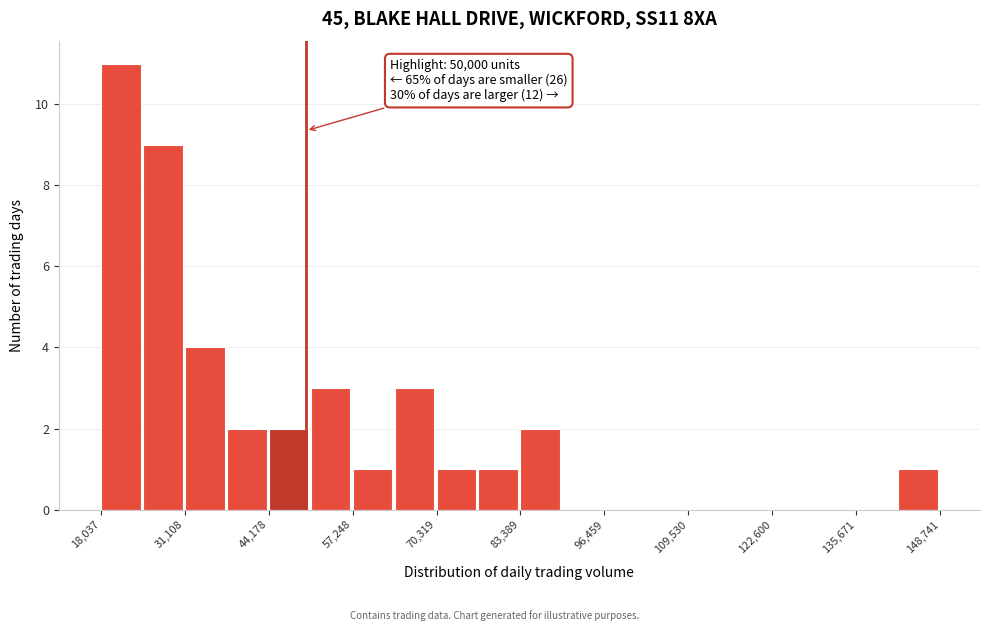

Around what value on the x-axis is the tallest bar? Give the approximate position of its centre, as read against the axis.

22000